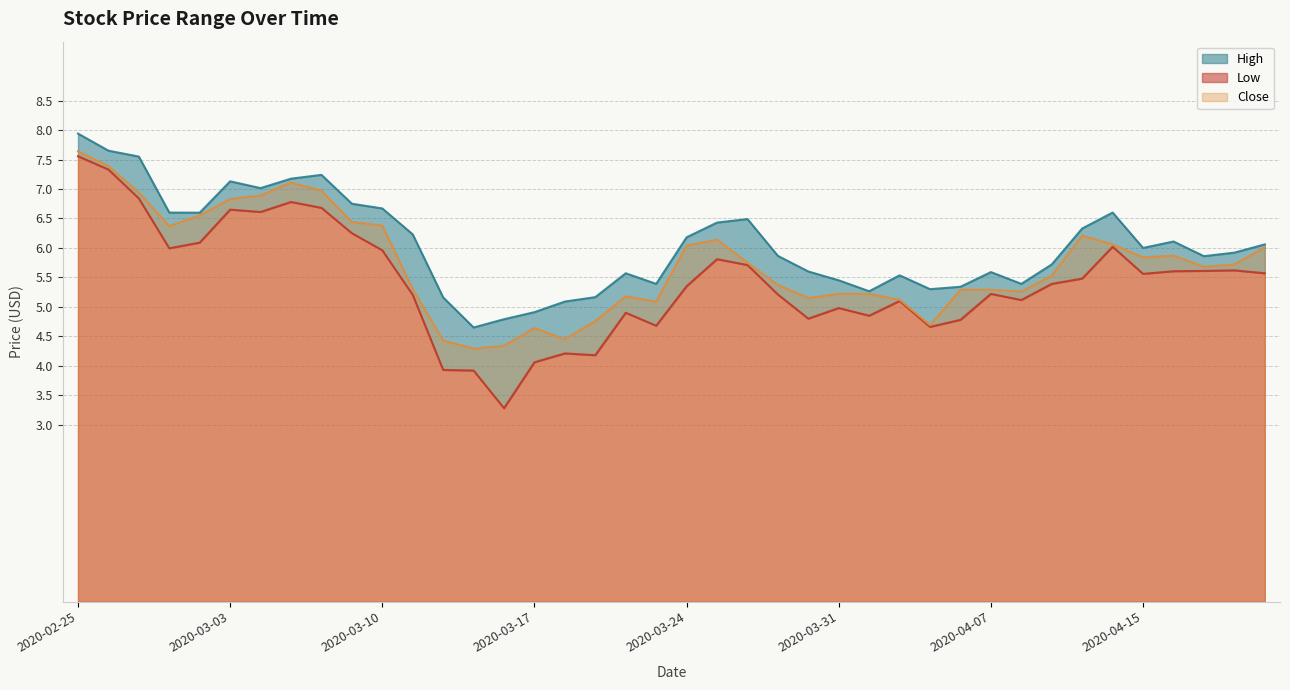

What are all the series names shown in the legend?

High, Low, Close